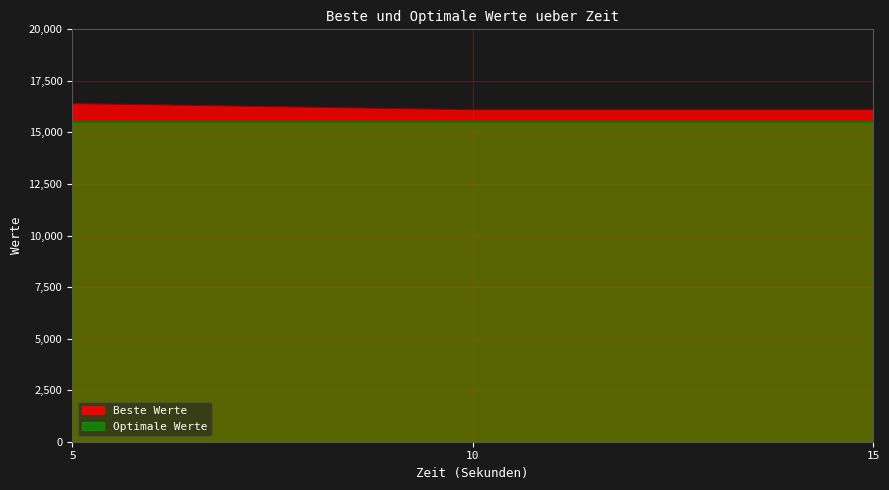

What is the approximate value at 5, to the nearest 10?

16400